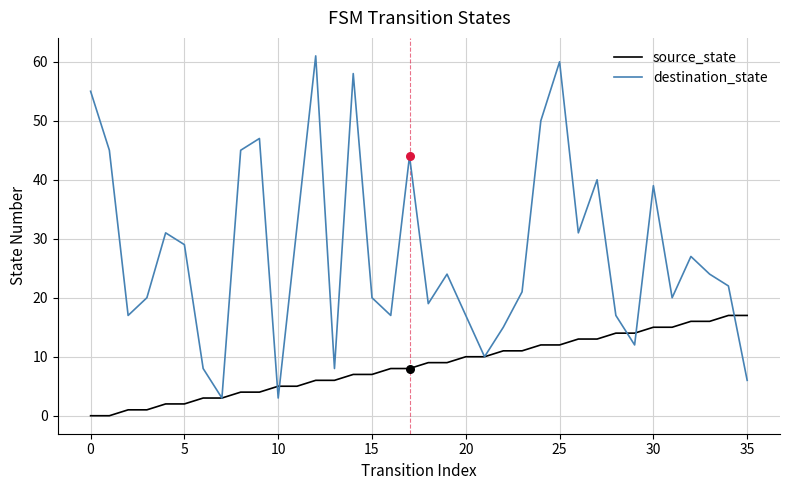

List the series in order of their overall mean, lowest first.

source_state, destination_state